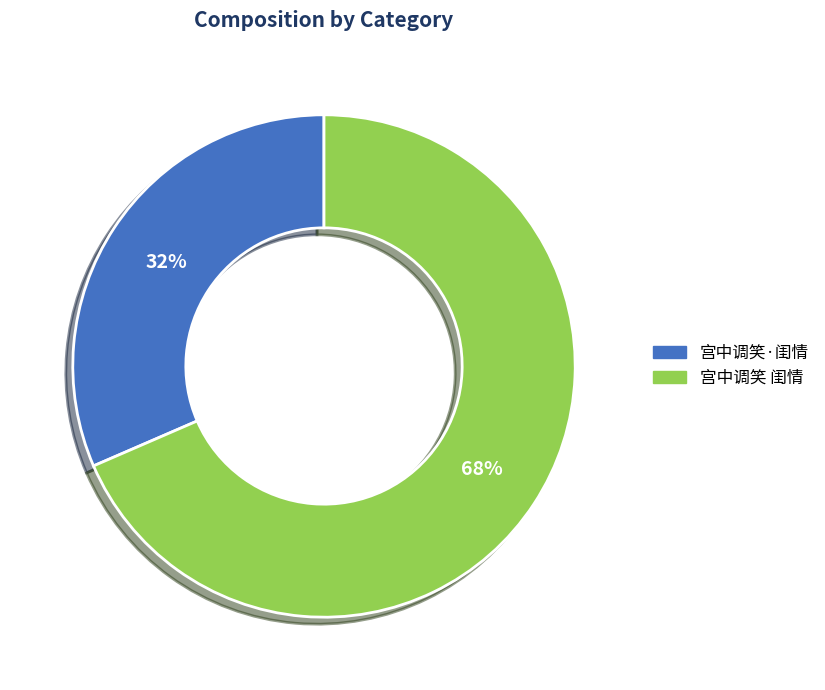

To the nearest percent, what is the average slice percentage?

50%